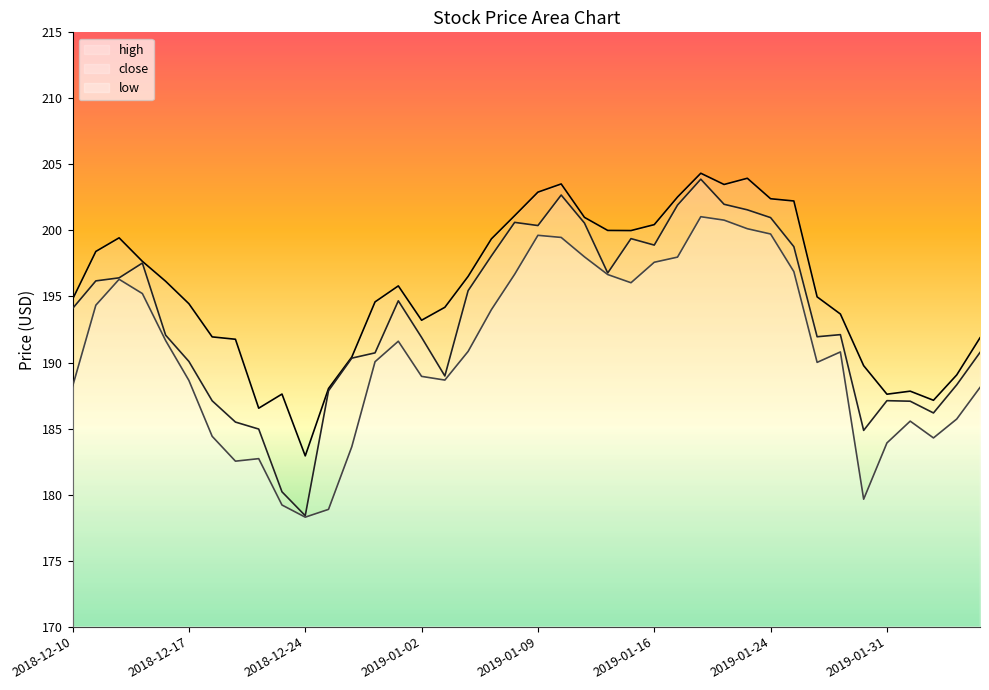

How many distinct data groups are displayed?

3